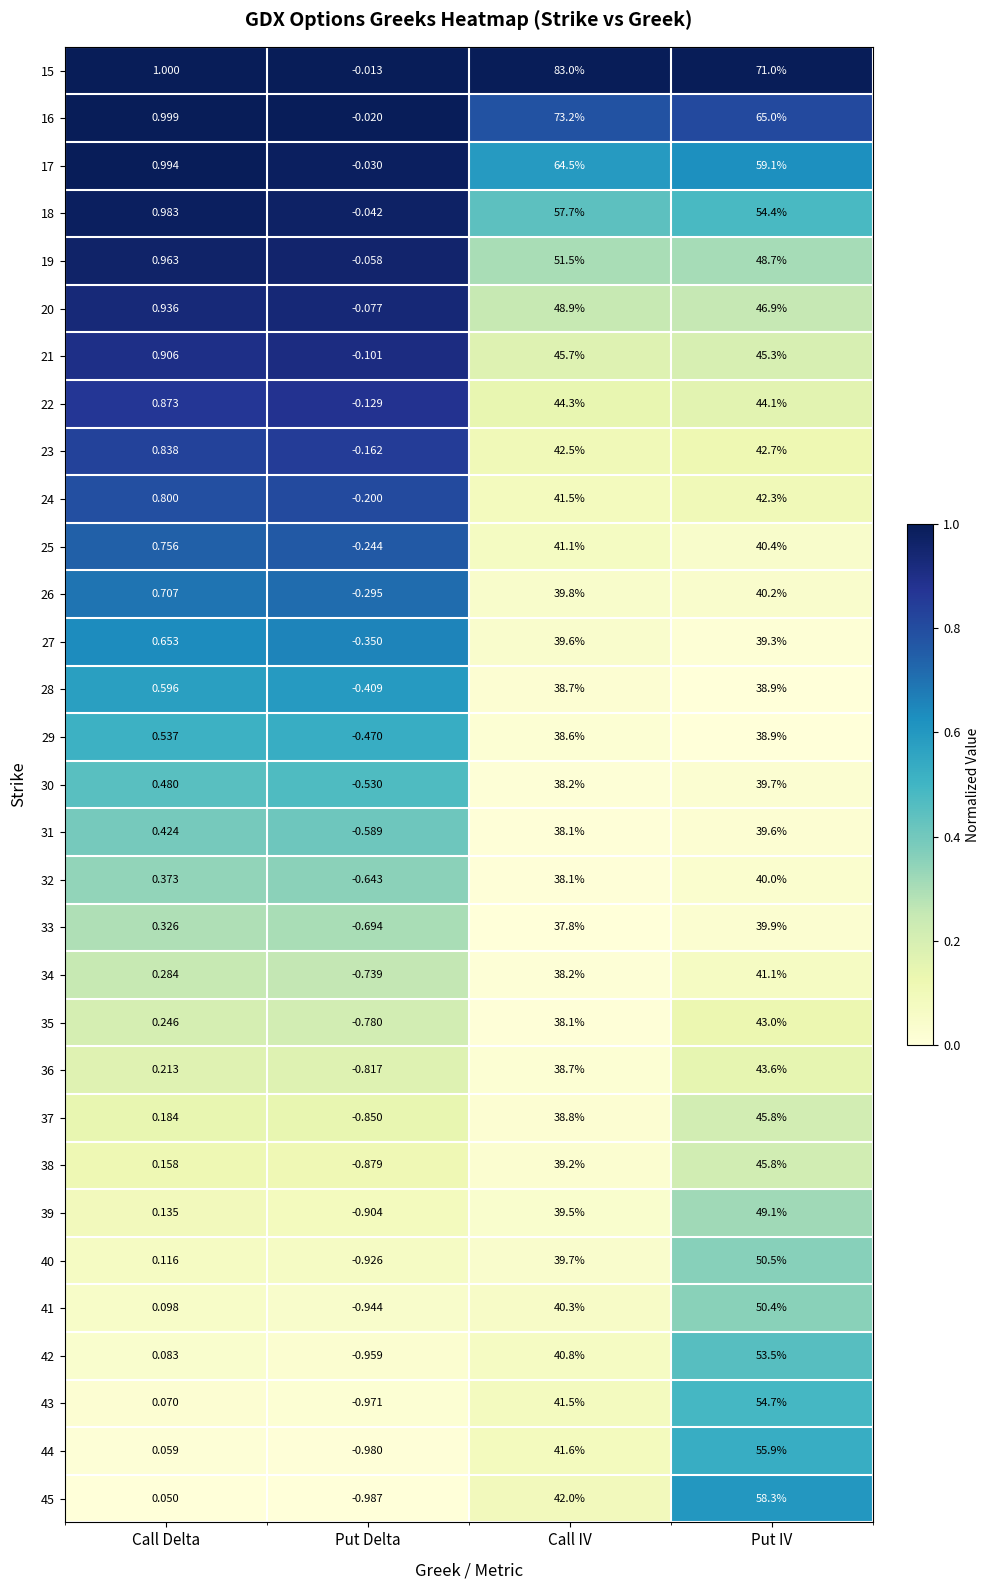

List the labels in order of 39 value, smallest first.

Put Delta, Call Delta, Call IV, Put IV